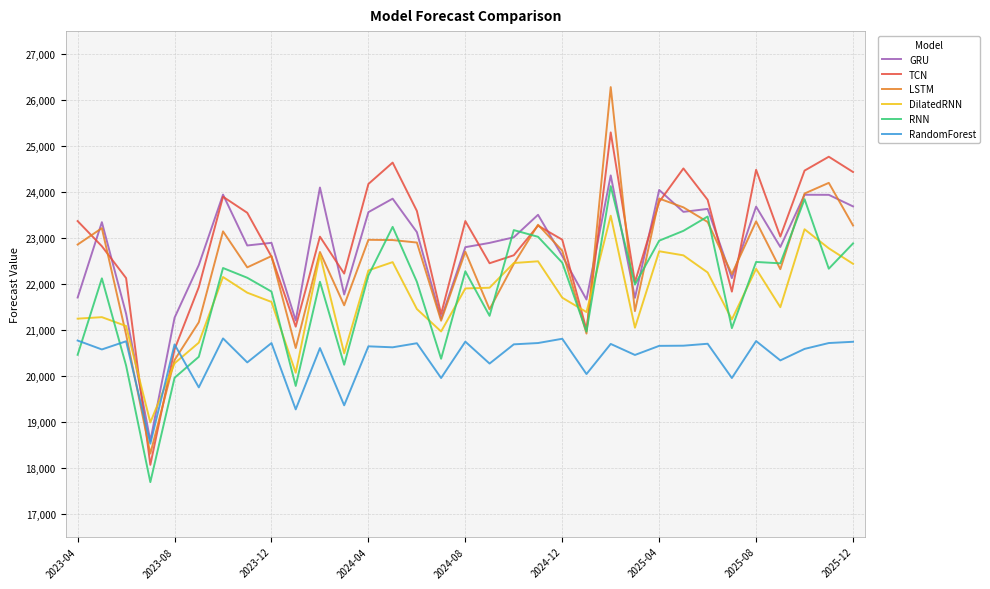

What is the smallest value displayed?

17686.7